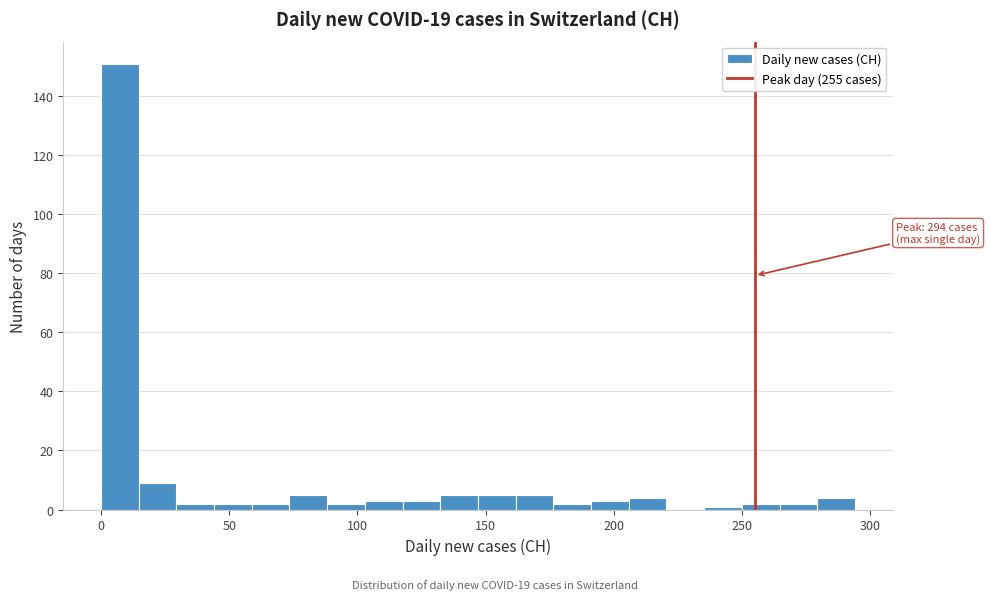

Around what value on the x-axis is the tallest bar? Give the approximate position of its centre, as read against the axis.

5